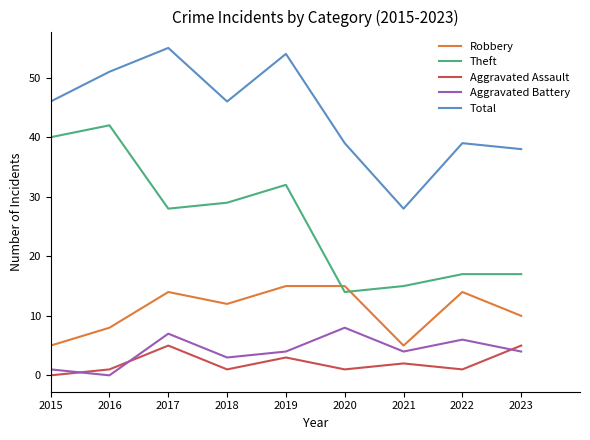

Rank the series by their maximum value, from lowest to highest.

Aggravated Assault, Aggravated Battery, Robbery, Theft, Total